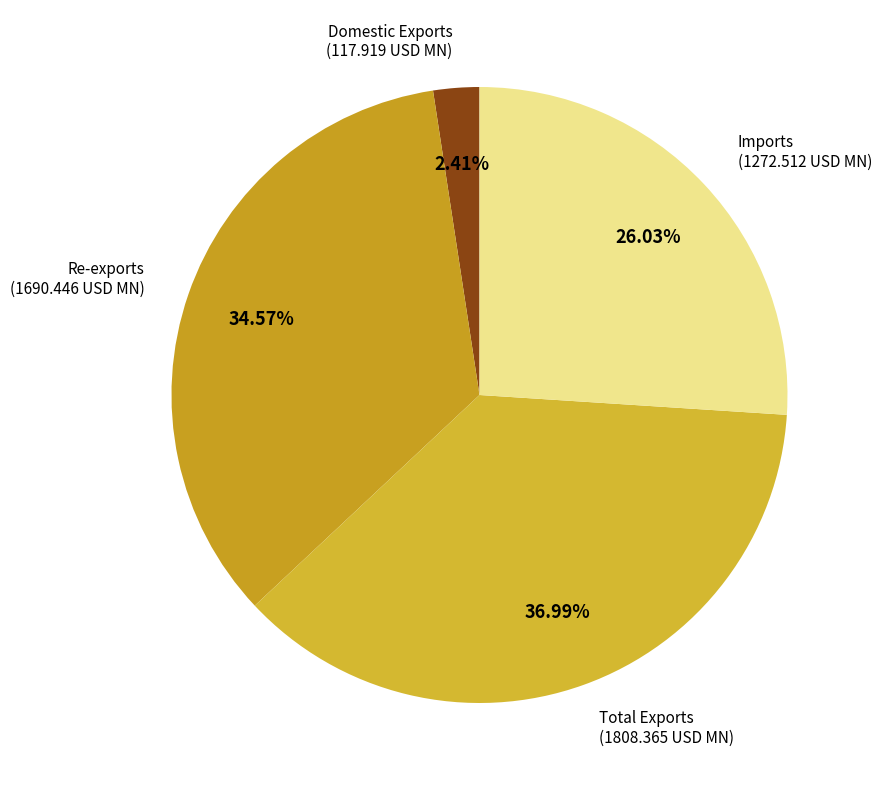

Does Re-exports account for over 50% of the chart?

No